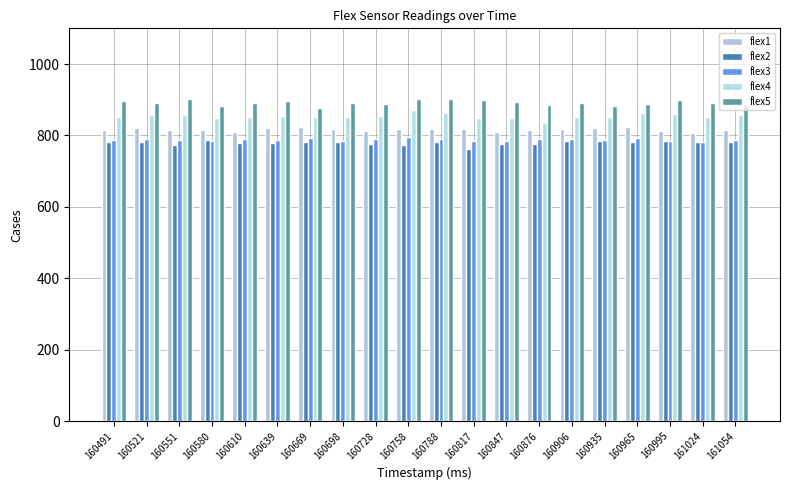

What are all the series names shown in the legend?

flex1, flex2, flex3, flex4, flex5